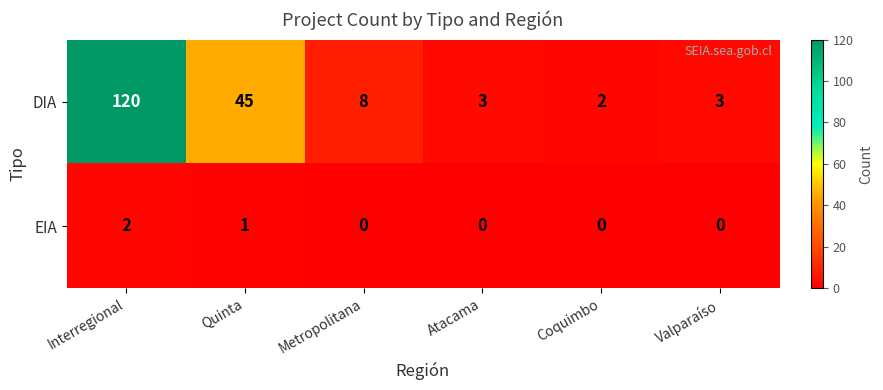

What is the difference between the highest and lowest values at Metropolitana?

8